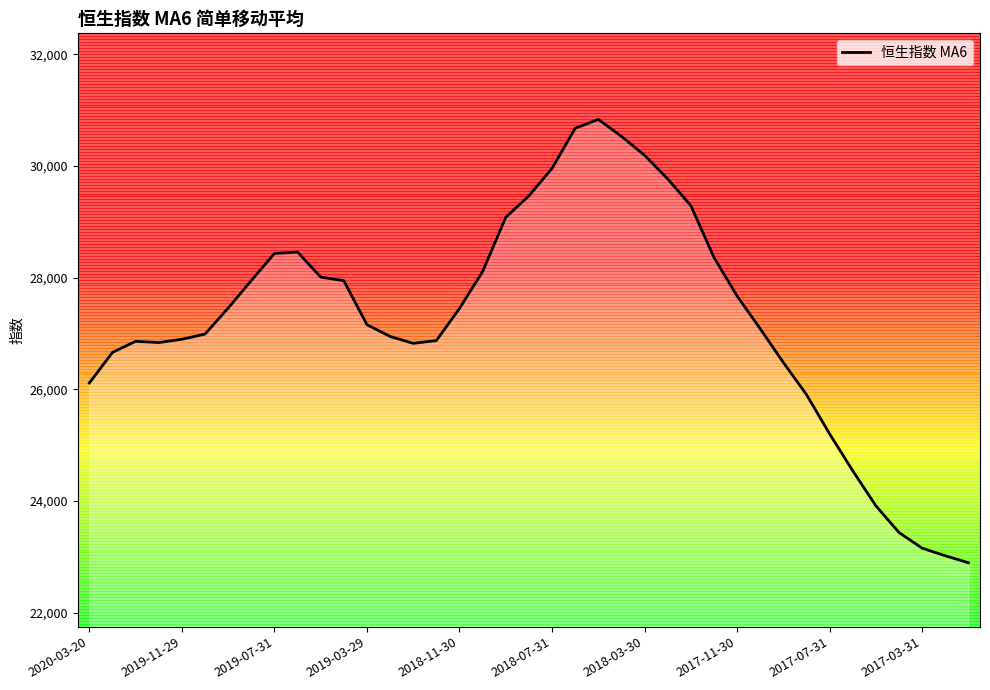

What is the minimum value shown in the chart?

22895.5